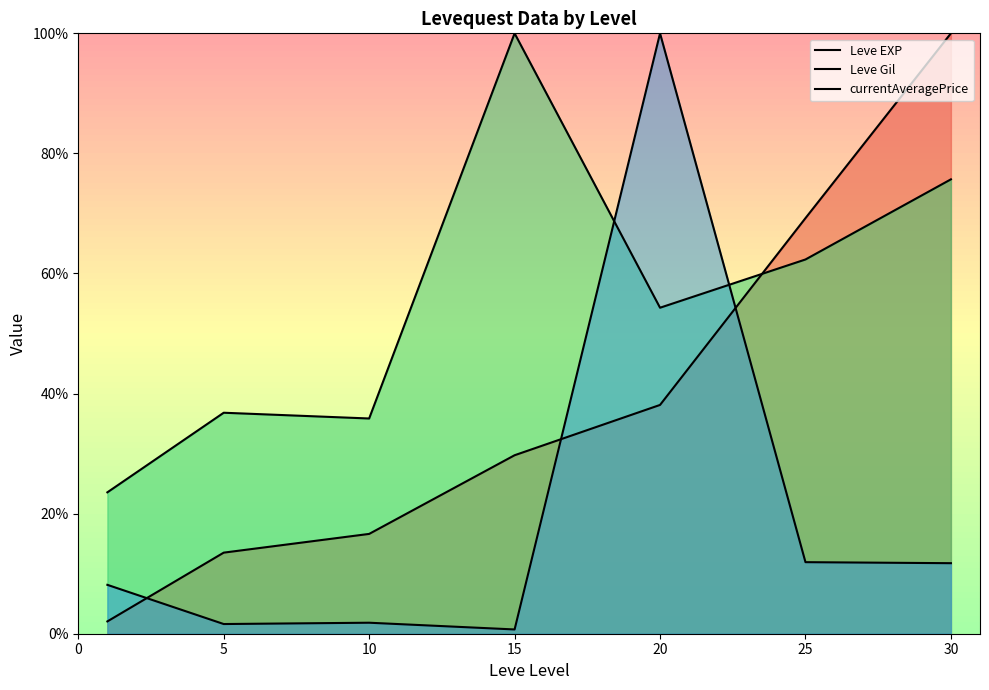

How many lines are shown in the chart?

3